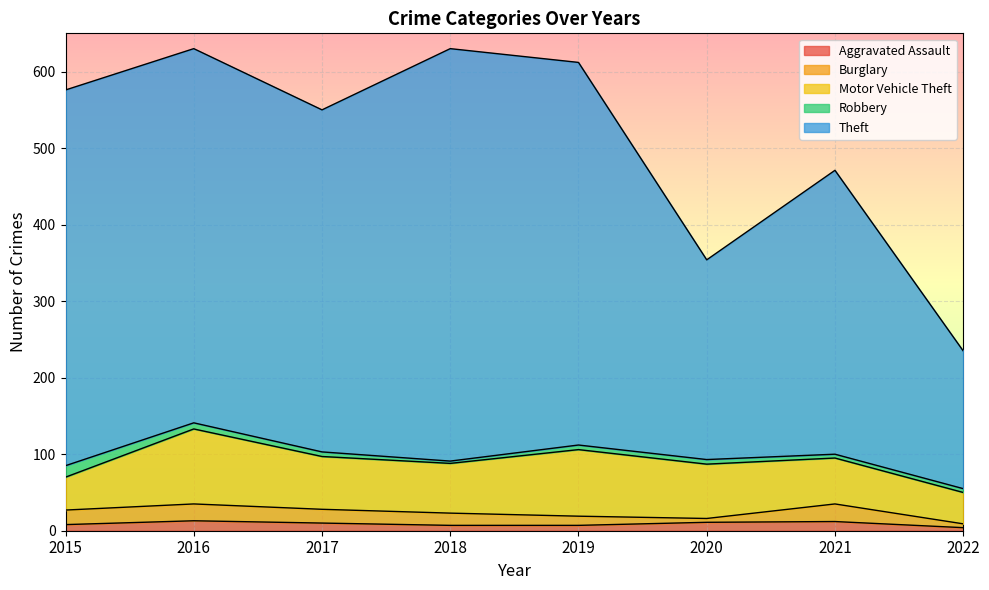

Which series has the largest total across all categories?

Theft